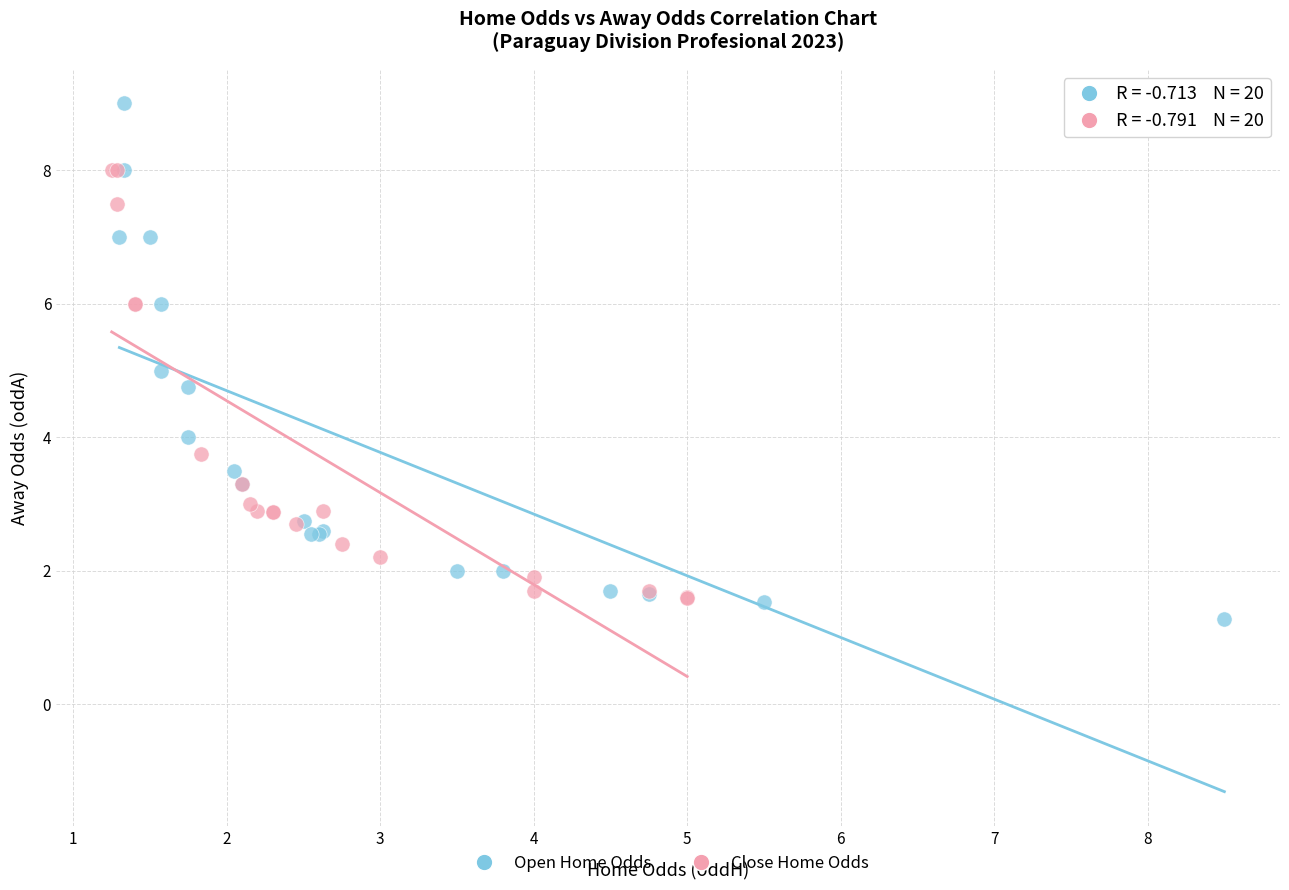

Which series has the largest Y range (max minus min)?

Open Home Odds